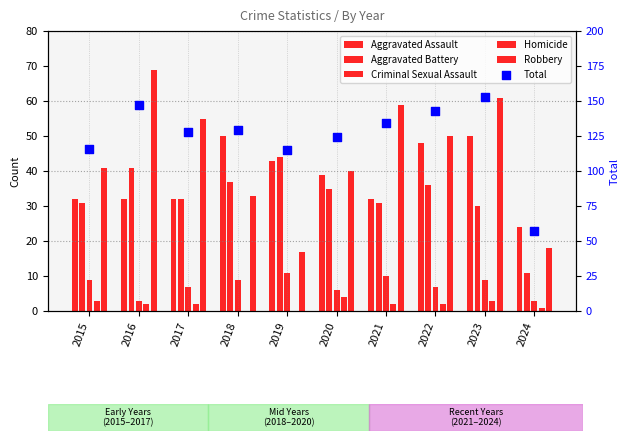

Which series has the widest spread of Y values?

Total